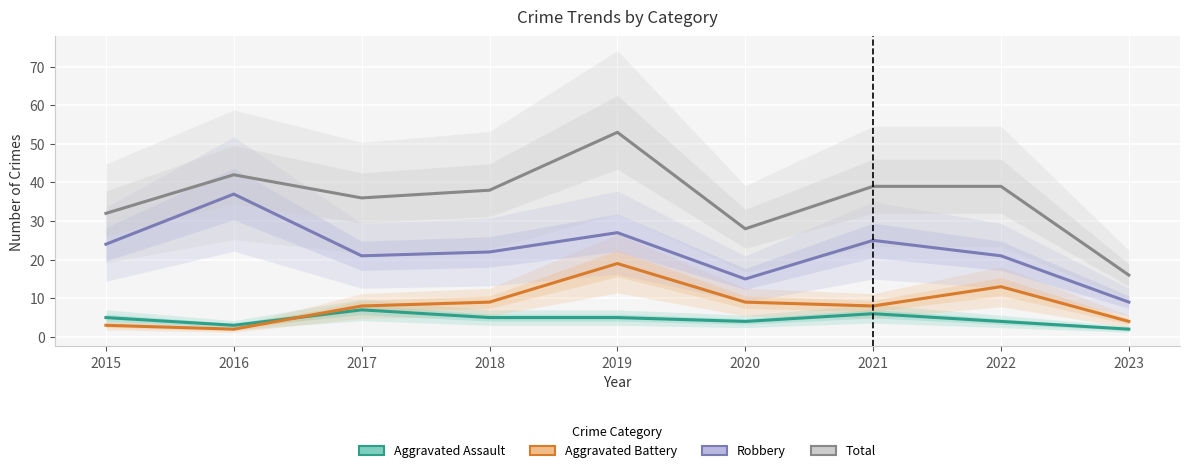

True or false: Total and Aggravated Assault intersect in this chart.

False